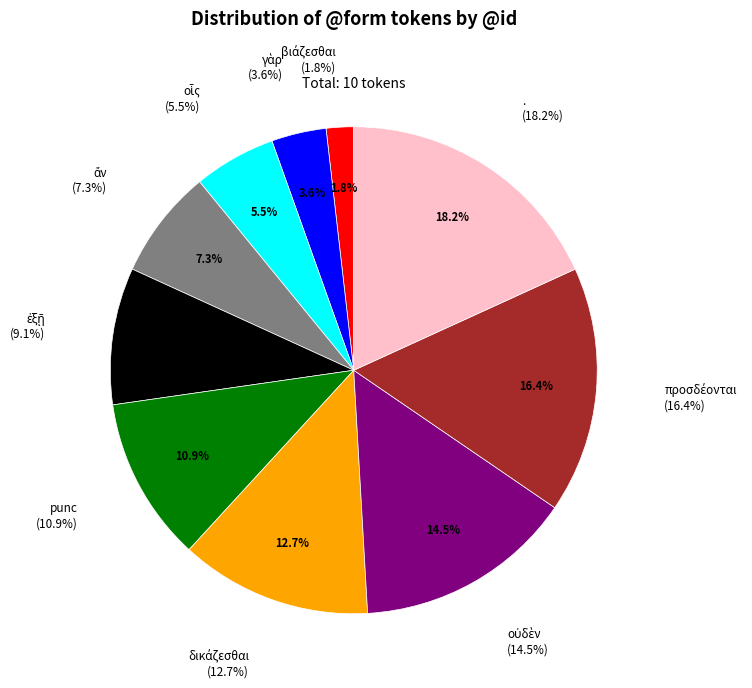

Does punc represent more than half of the total?

No